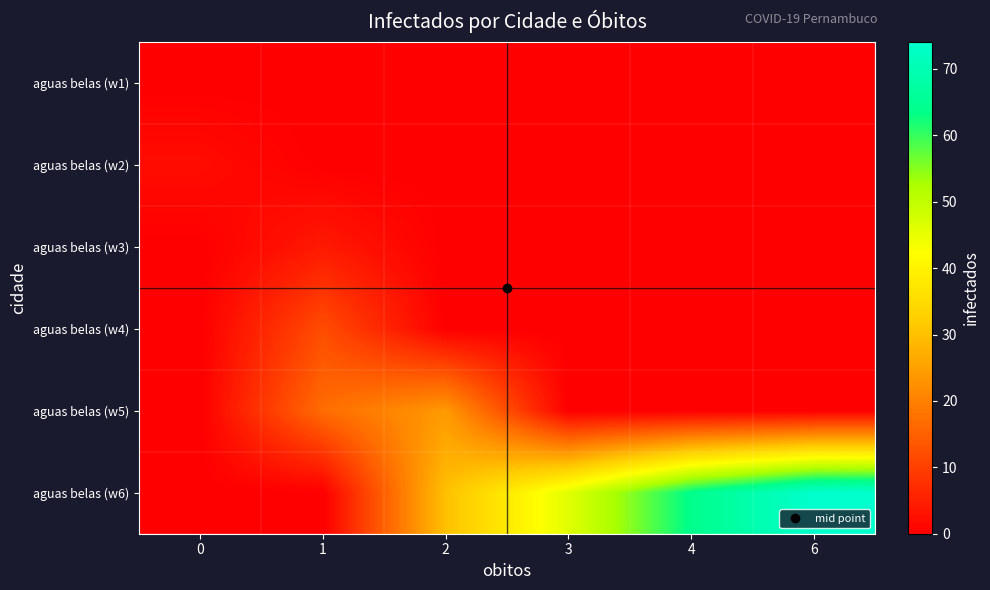

Reading right to left, what are all the values shown in this chart?

row_0: 6=0	4=0	3=0	2=0	1=0	0=0
row_1: 6=0	4=0	3=0	2=0	1=0	0=2
row_2: 6=0	4=0	3=0	2=0	1=4	0=0
row_3: 6=0	4=0	3=0	2=0	1=12	0=0
row_4: 6=0	4=0	3=0	2=24	1=17	0=0
row_5: 6=74	4=64	3=46	2=30	1=0	0=0